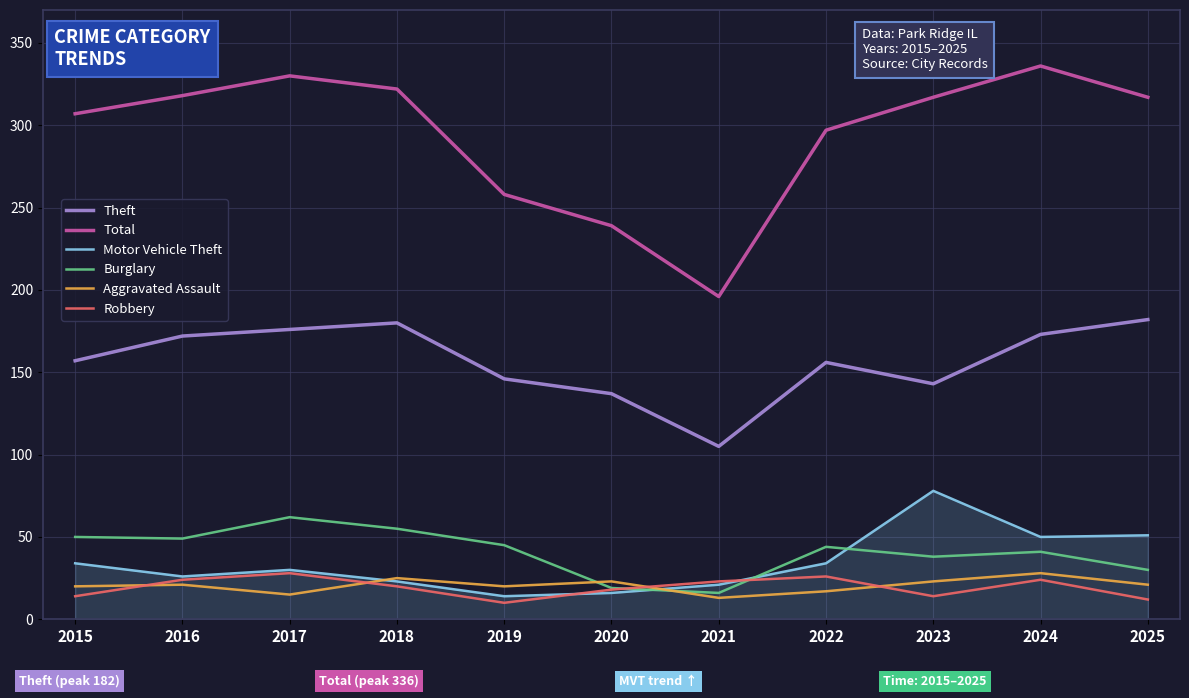

How many values in the Total series are below 317?

5